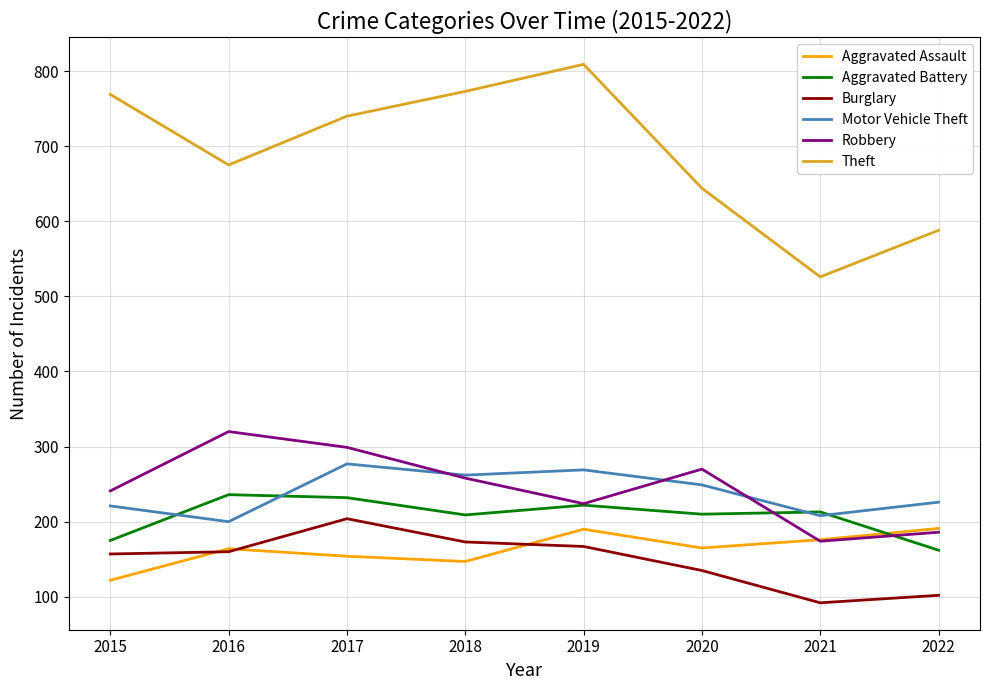

What is the minimum value for Burglary?

92